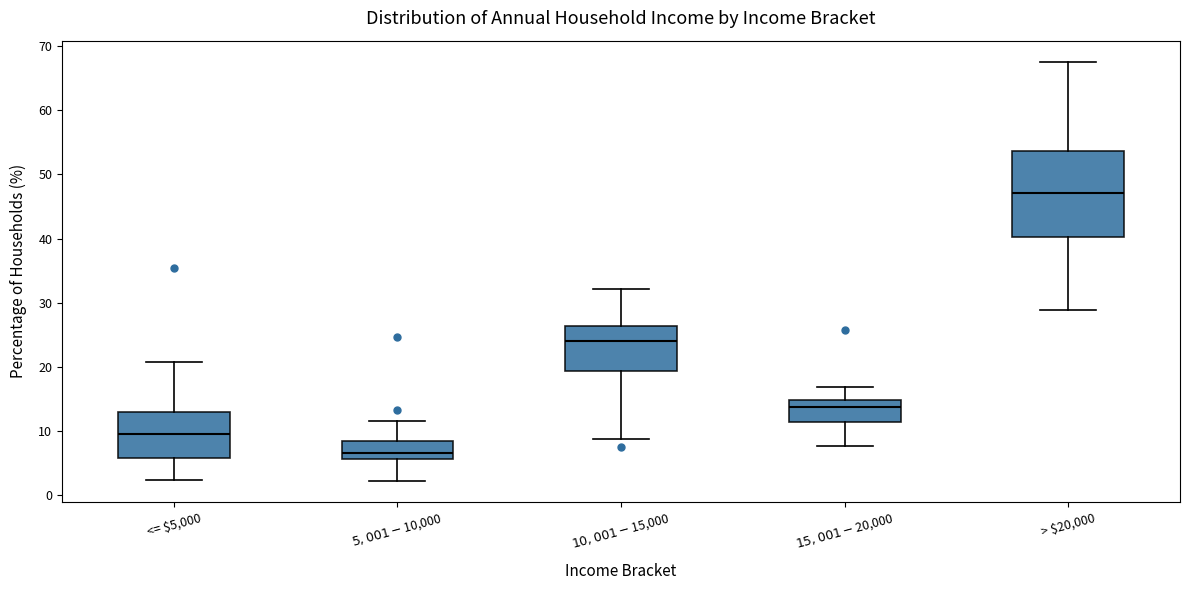

Where is the lower edge of the box for $5,001-$10,000 on the y-axis? The values are not printed on the chart, so give them approximately, as read against the axis.

6